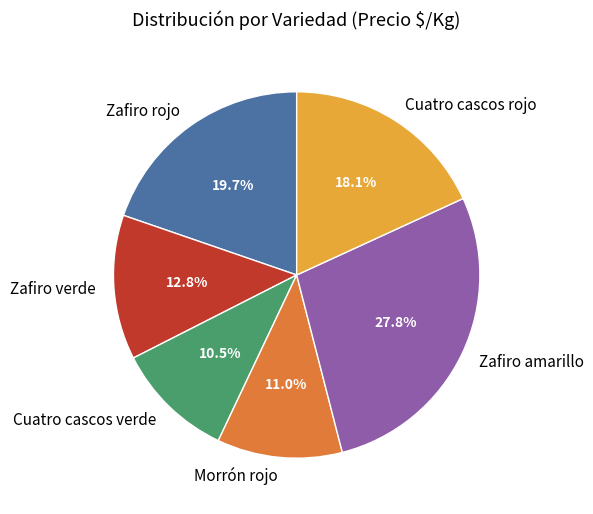

Which category has the biggest portion of the pie?

Zafiro amarillo